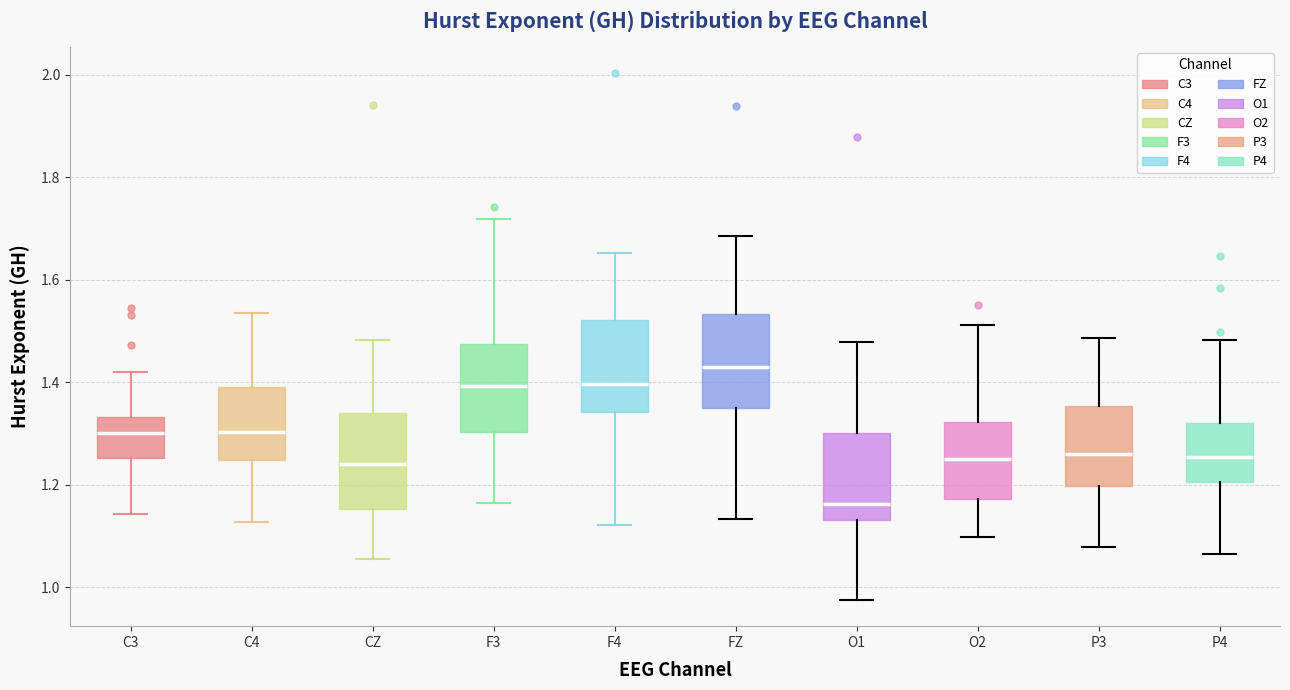

Where does the upper whisker of the box for CZ end on the y-axis? The values are not printed on the chart, so give them approximately, as read against the axis.

1.48